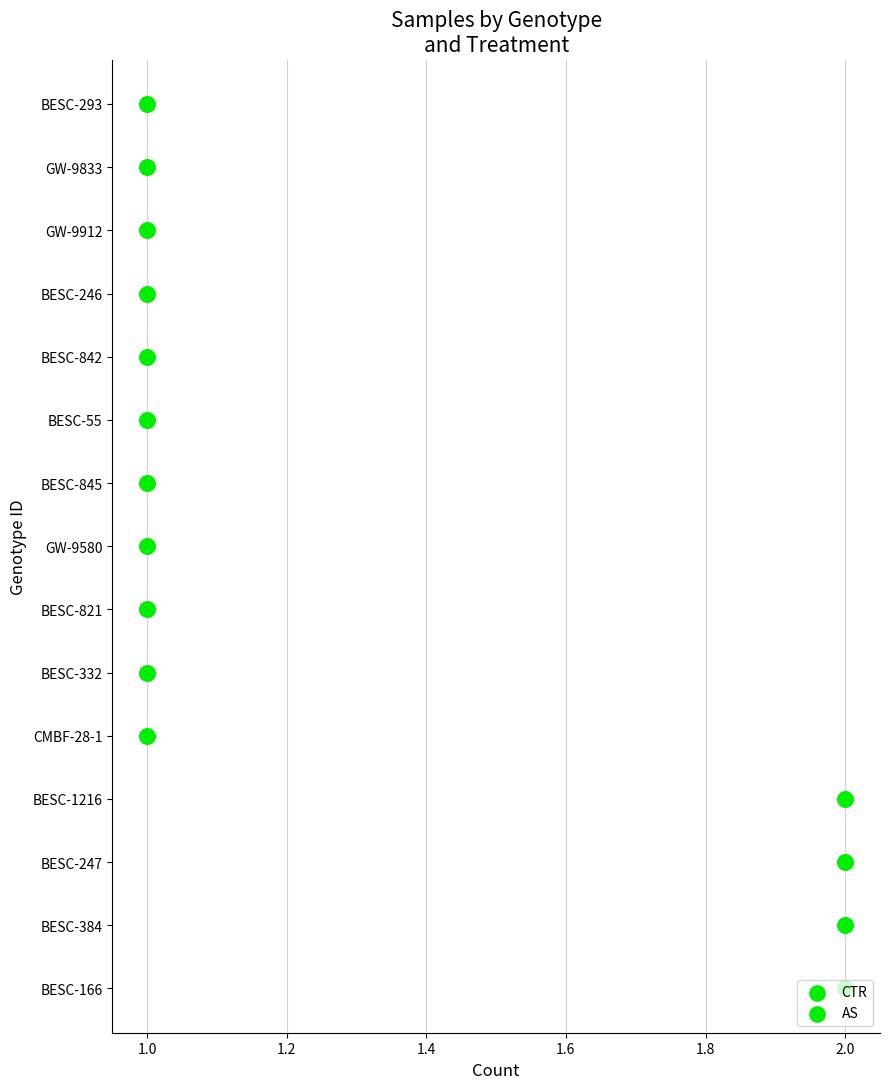

Which series contains the highest Y value?

CTR